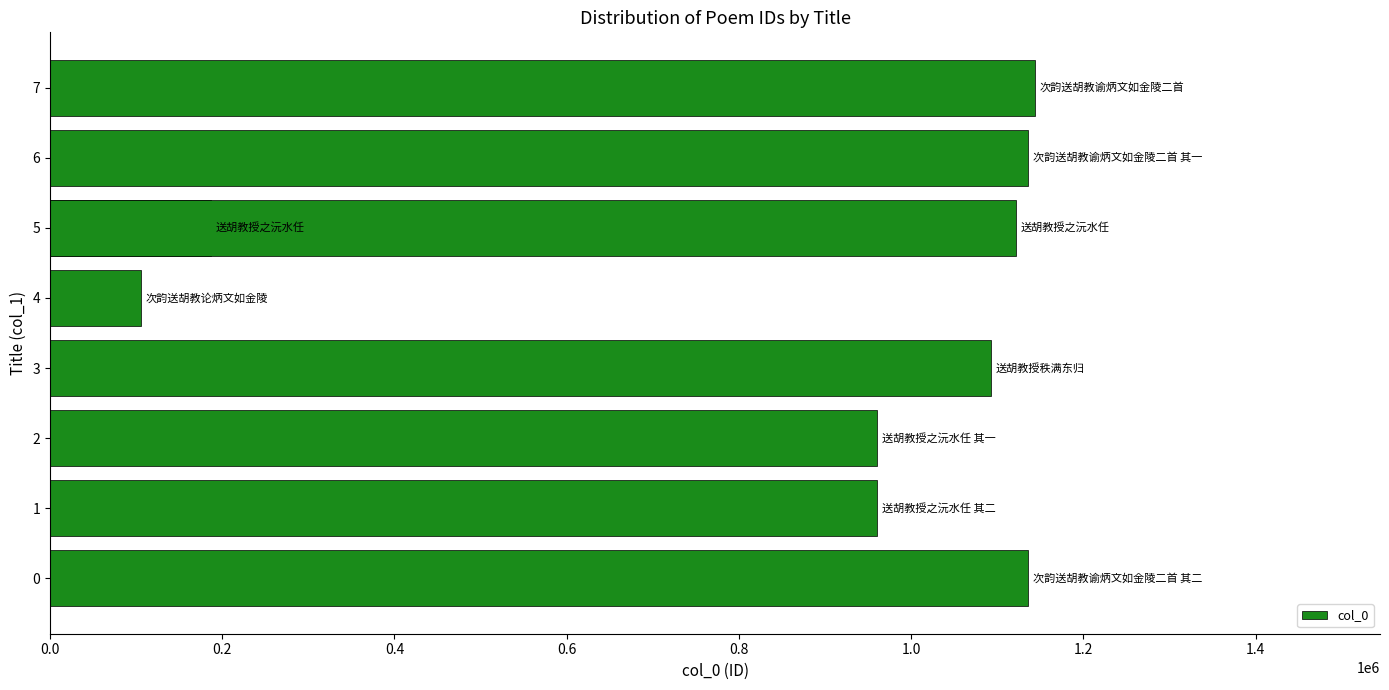

What is the difference between the second highest and second lowest values?

948709